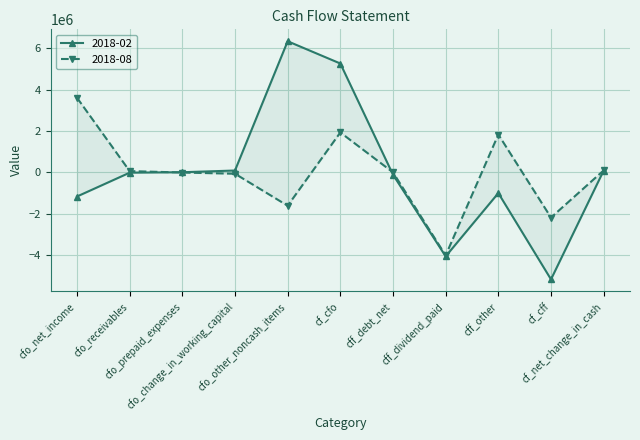

Which series has the largest range (max minus min)?

2018-02